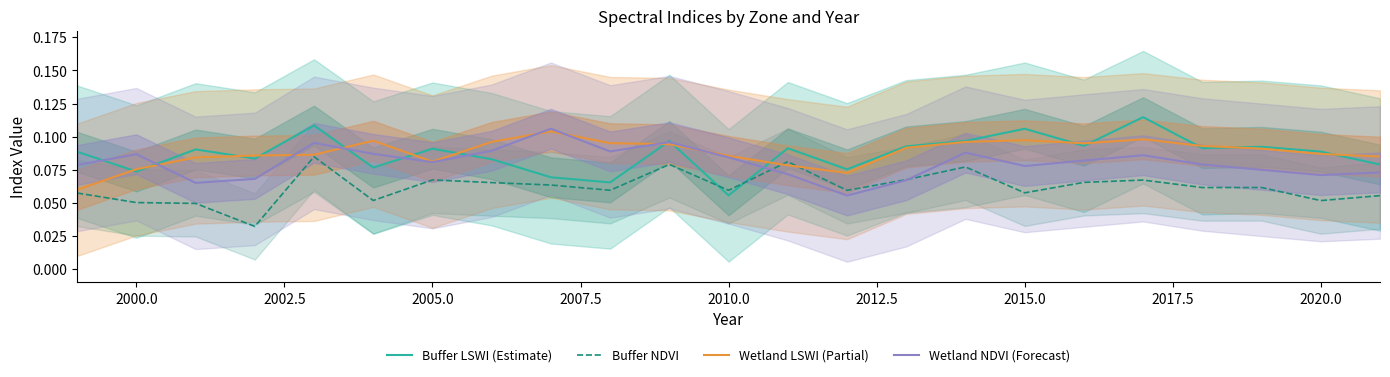

Rank the series by their maximum value, from highest to lowest.

Buffer LSWI (Estimate), Wetland NDVI (Forecast), Wetland LSWI (Partial), Buffer NDVI